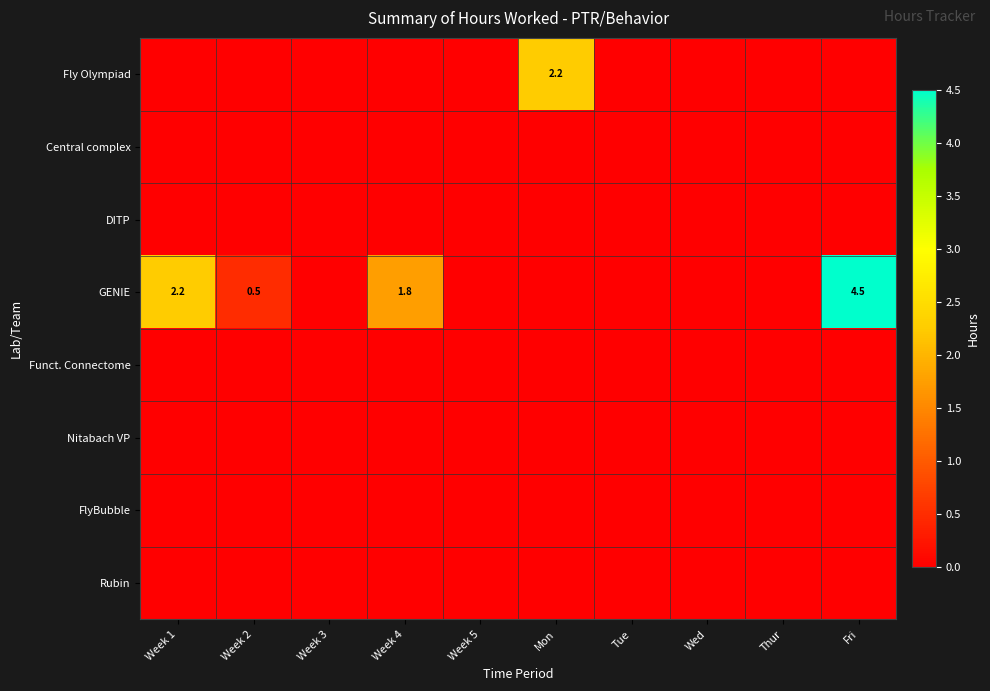

Between Week 4 and Wed, which is larger?

Week 4